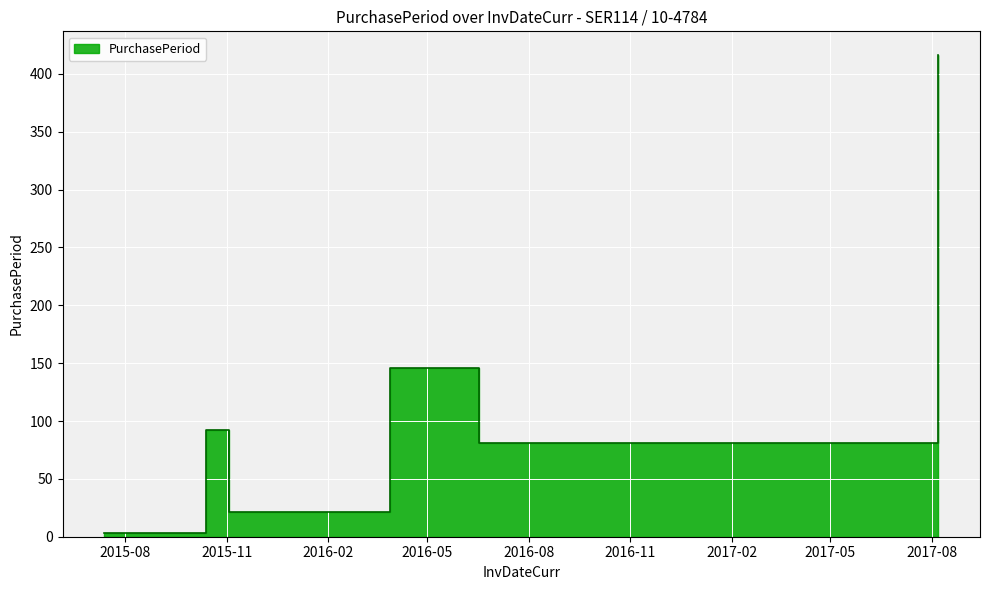

What is the change in value from 2016-03-28 to 2016-06-17?

-65